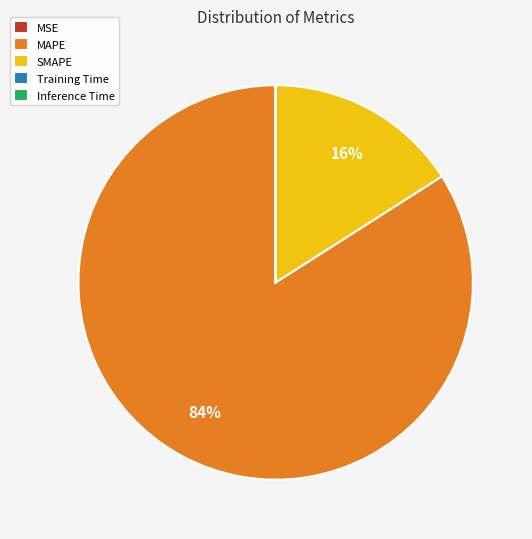

Does any single category account for the majority?

Yes